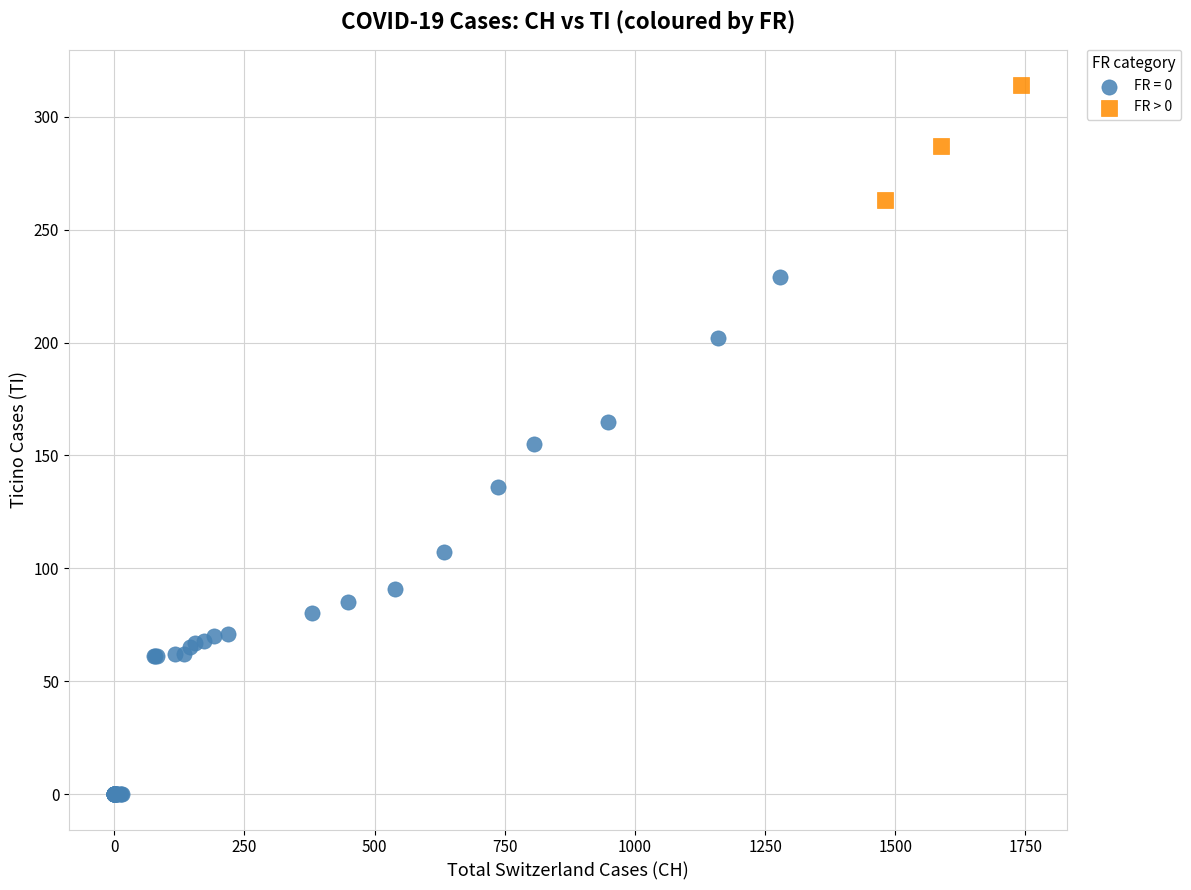

Which series contains the highest Y value?

FR > 0